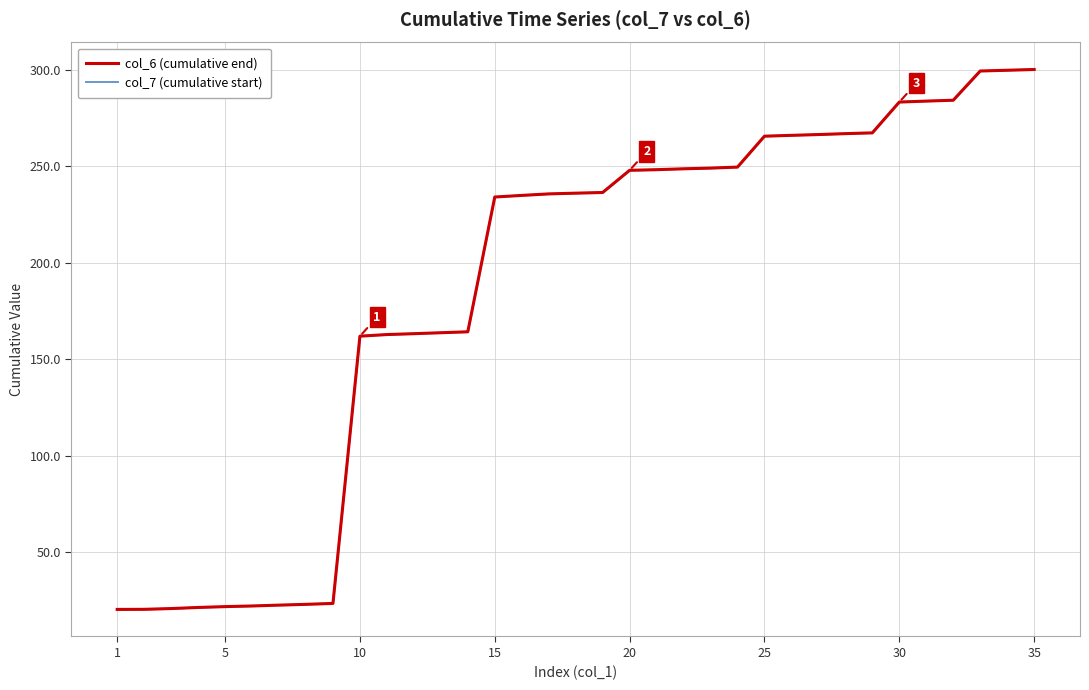

True or false: col_6 (cumulative end) has a value of 403.0 at 32.

False